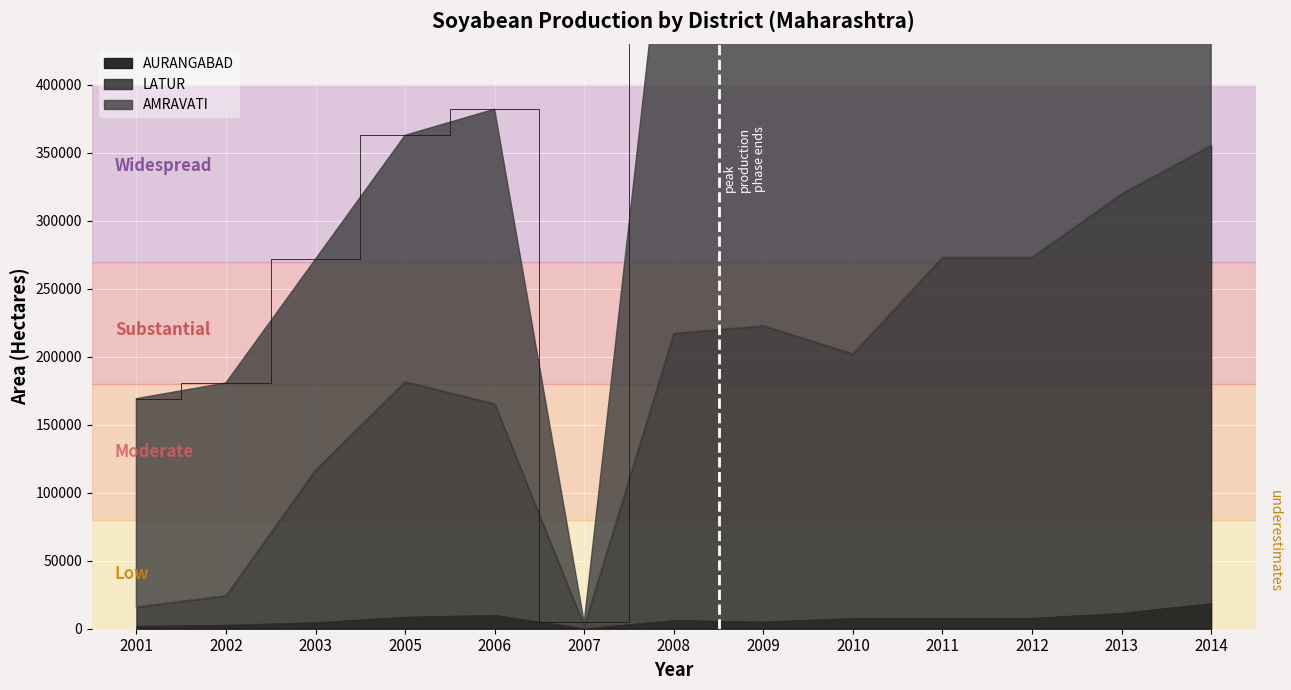

What value does the AMRAVATI series have at 2007, to the nearest 10?

2860